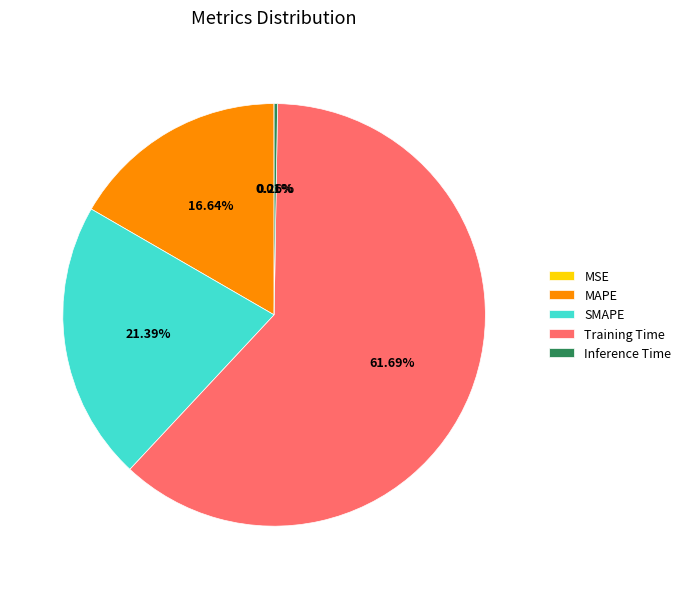

Does Training Time account for over 50% of the chart?

Yes